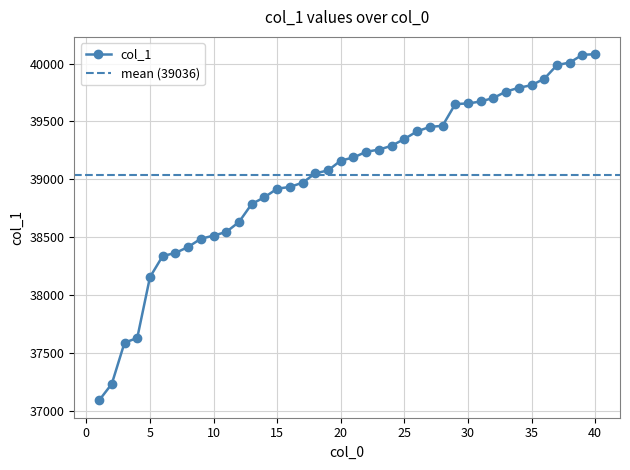

Reading left to right, what are all the values shown in this chart?

37088	37231	37587	37628	38154	38337	38363	38415	38486	38513	38545	38631	38787	38845	38919	38934	38971	39052	39077	39162	39189	39238	39257	39290	39349	39415	39453	39463	39651	39656	39673	39704	39759	39792	39814	39870	39988	40010	40077	40082